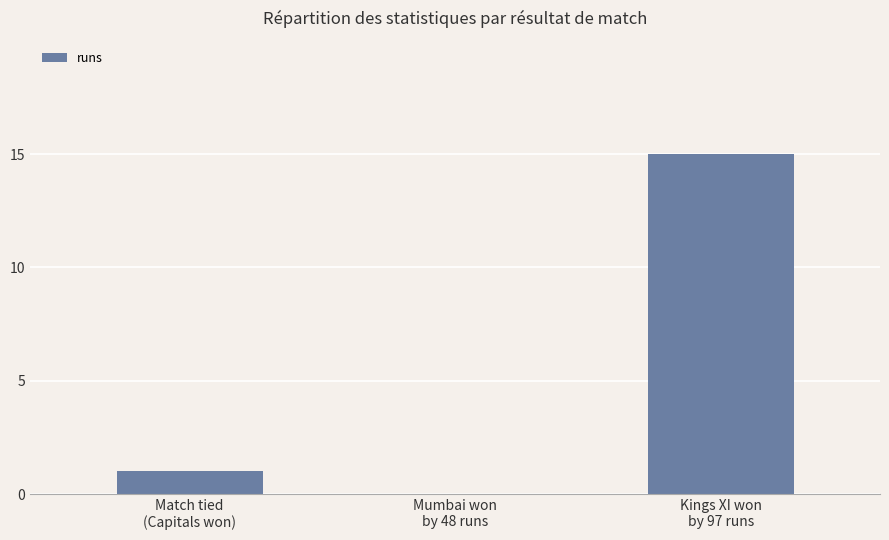

What is the average value?

5